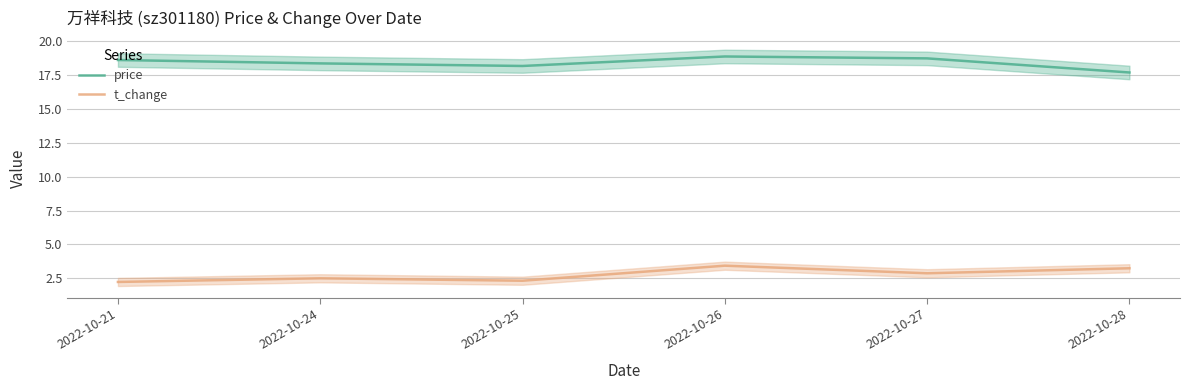

How many data points does each series have?

6